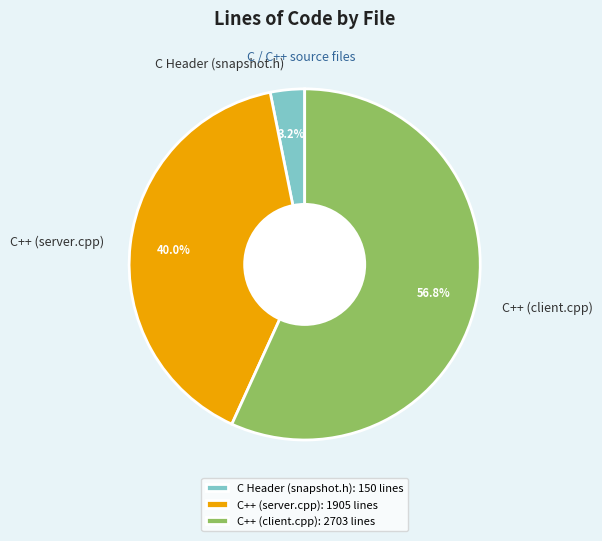

To the nearest percent, what is the difference between the C++ (client.cpp) and C++ (server.cpp) slice percentages?

17%